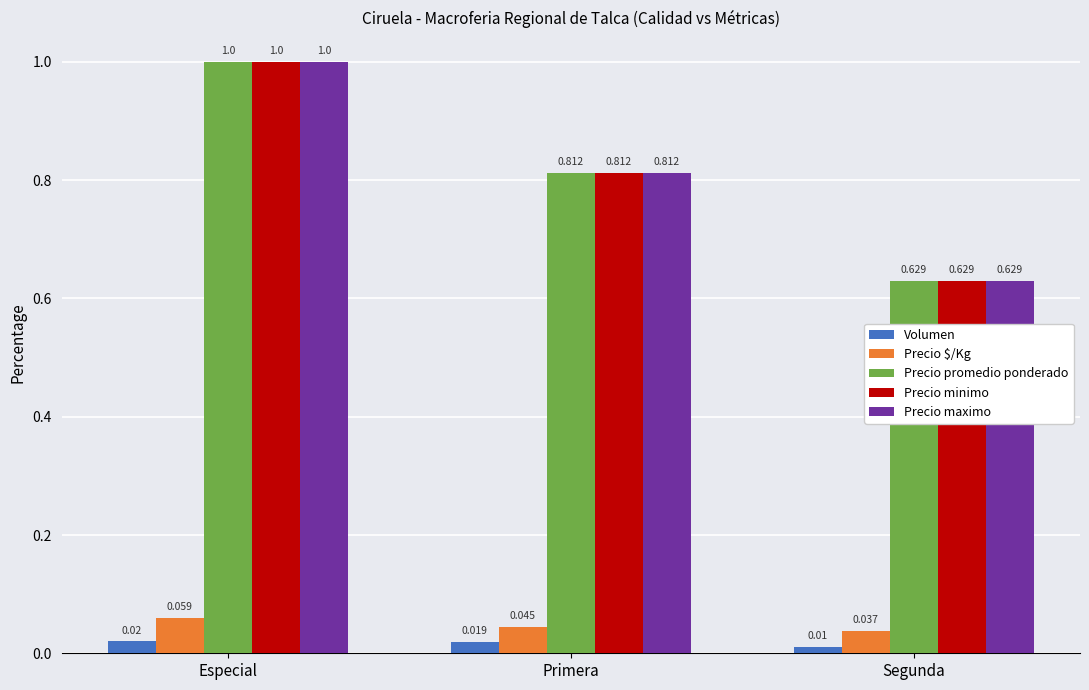

At which label is Volumen closest to 0?

Segunda